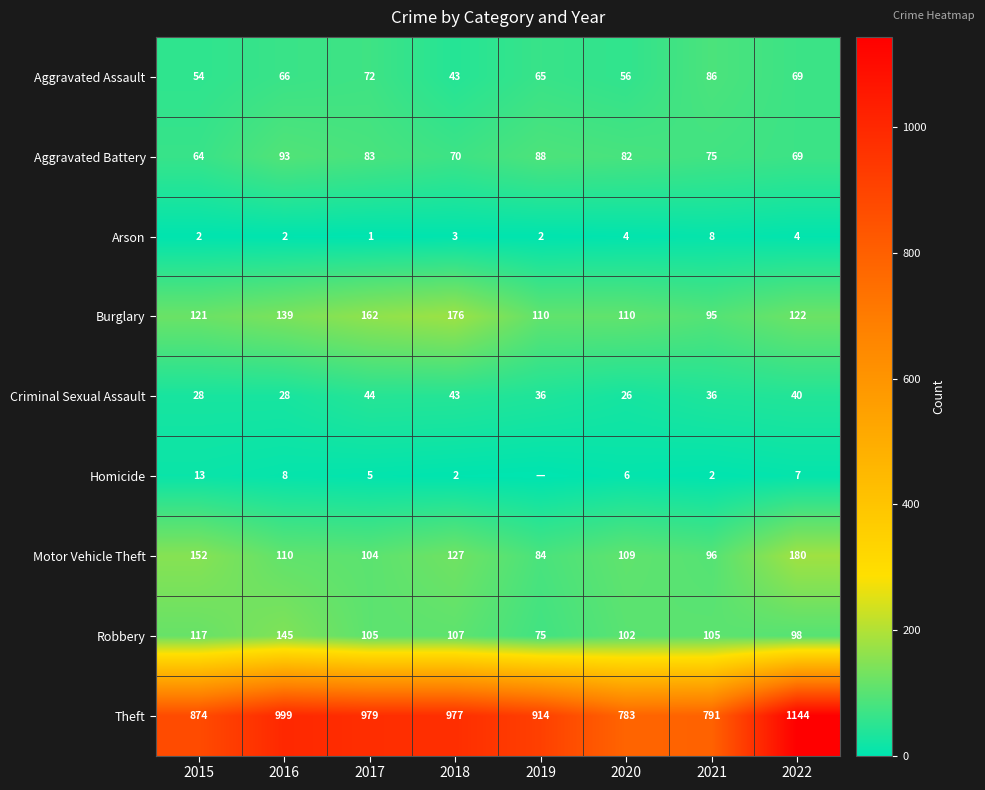

At which label does Theft reach its peak?

2022